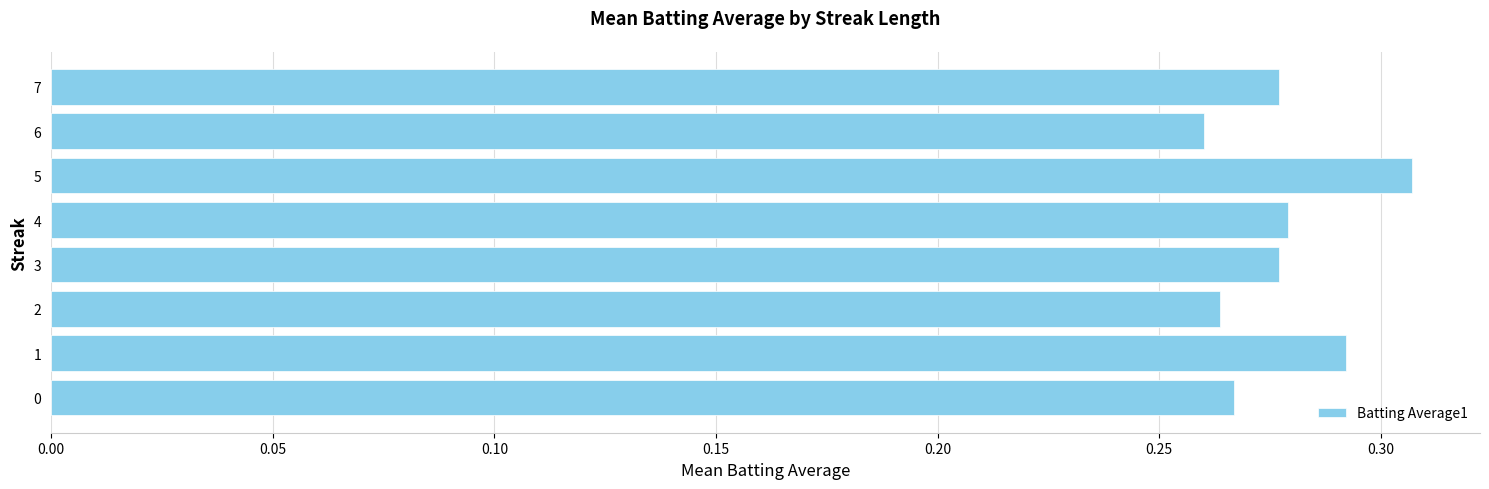

At which category does the chart reach its peak across all series?

5